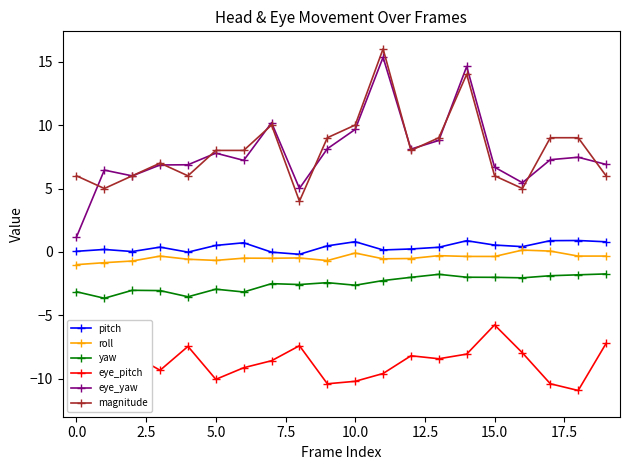

What is the lowest value of the magnitude series?

4.0